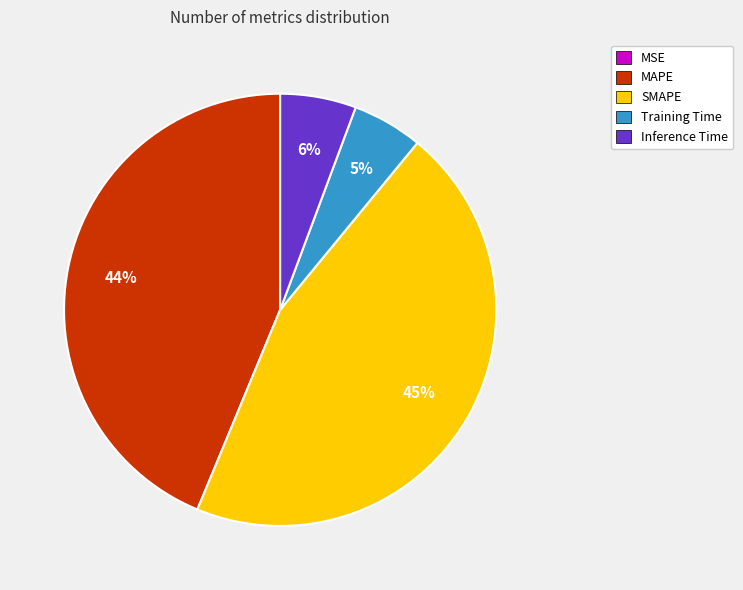

The SMAPE slice represents 55% of the pie. True or false?

False